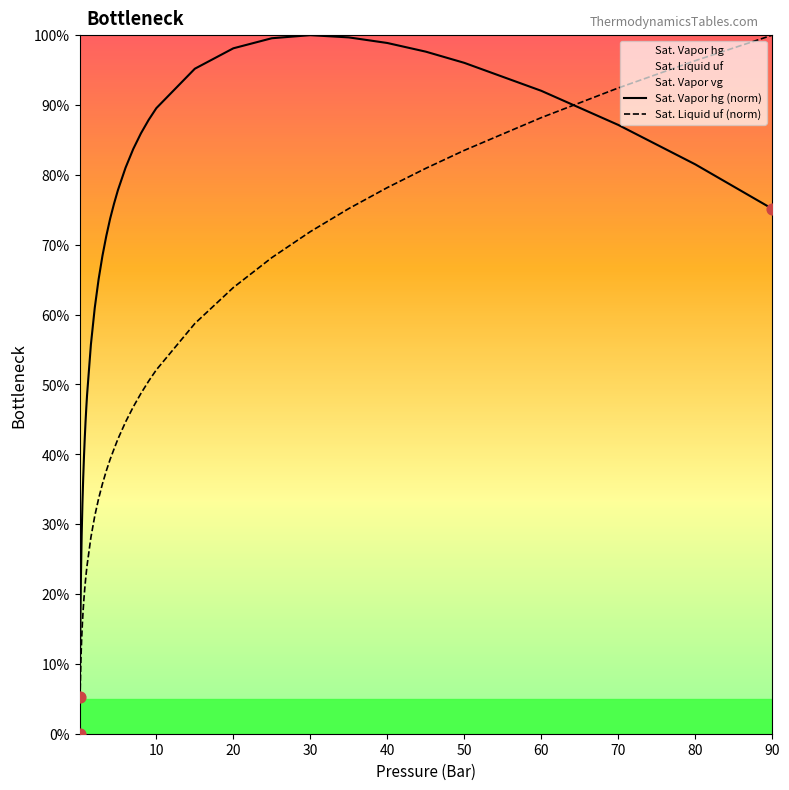

Is the value of Sat. Vapor hg (norm) at 26 greater than the value of Sat. Liquid uf (norm) at 35?

Yes